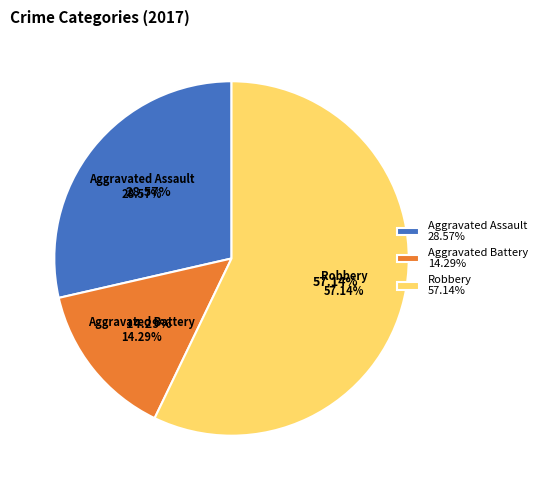

True or false: Robbery accounts for 57% of the total.

True